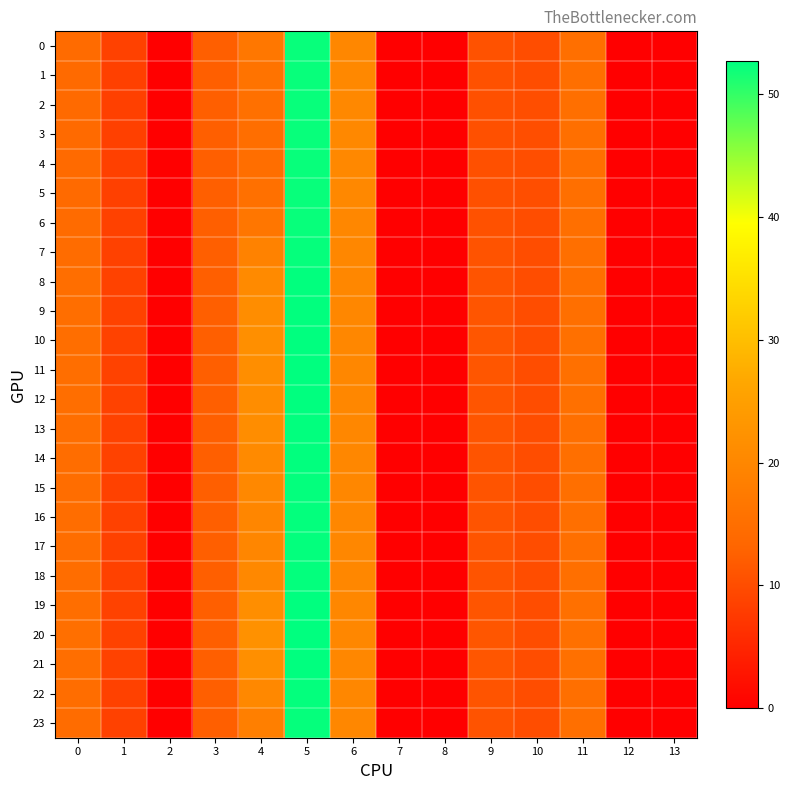

Which has a higher value, 8 or 2?

8